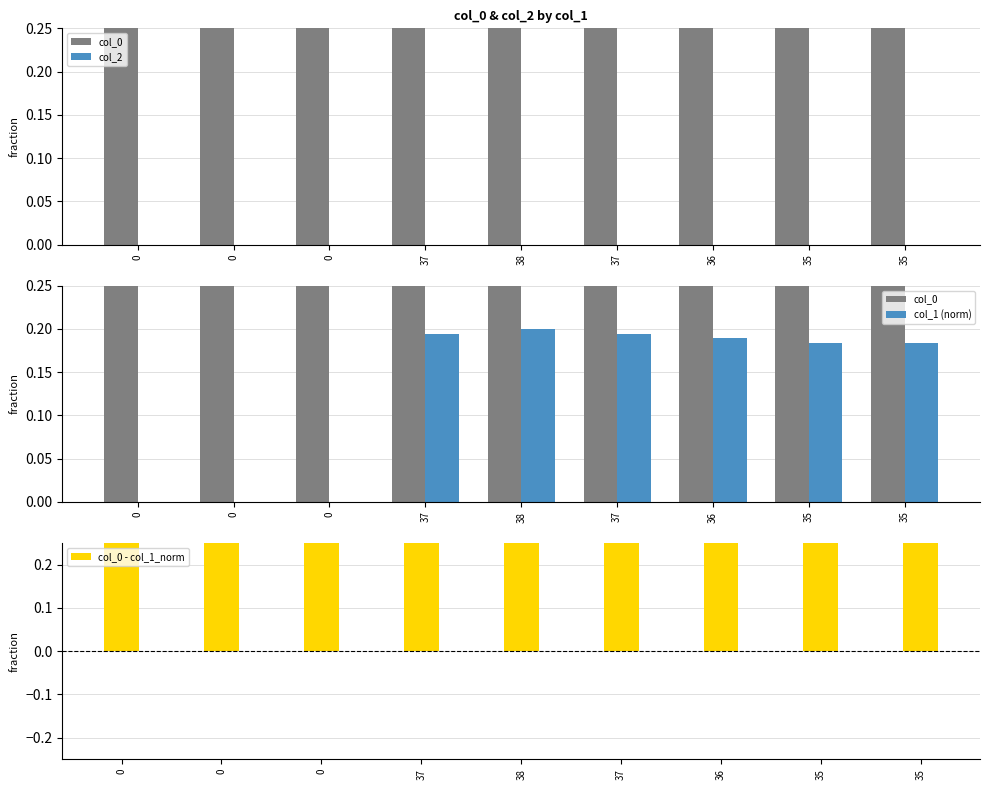

At which category is the sum across all series the highest?

35